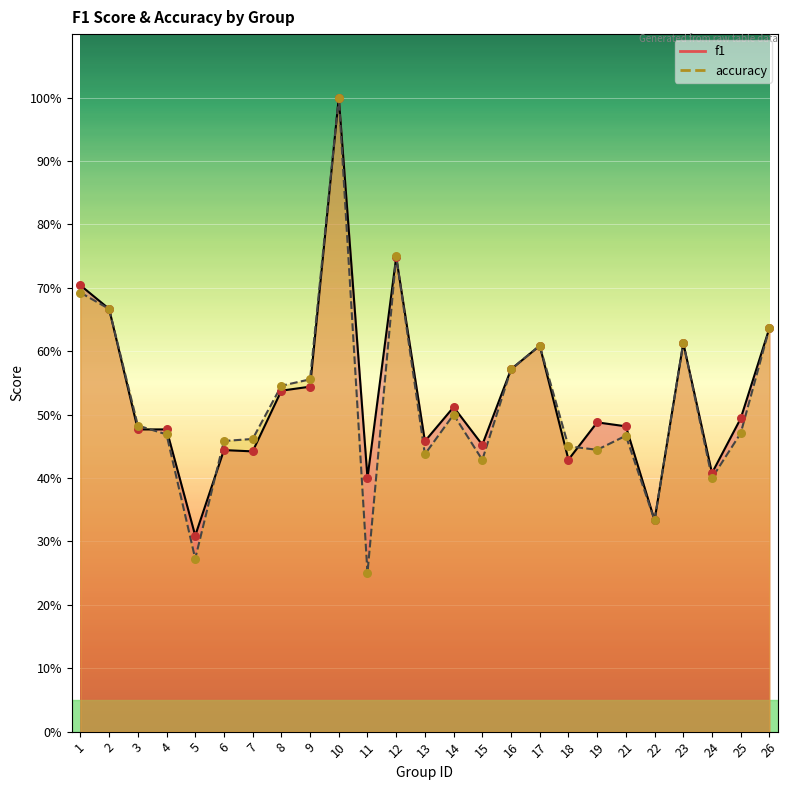

Is the value of accuracy at 3 greater than the value of f1 at 25?

No